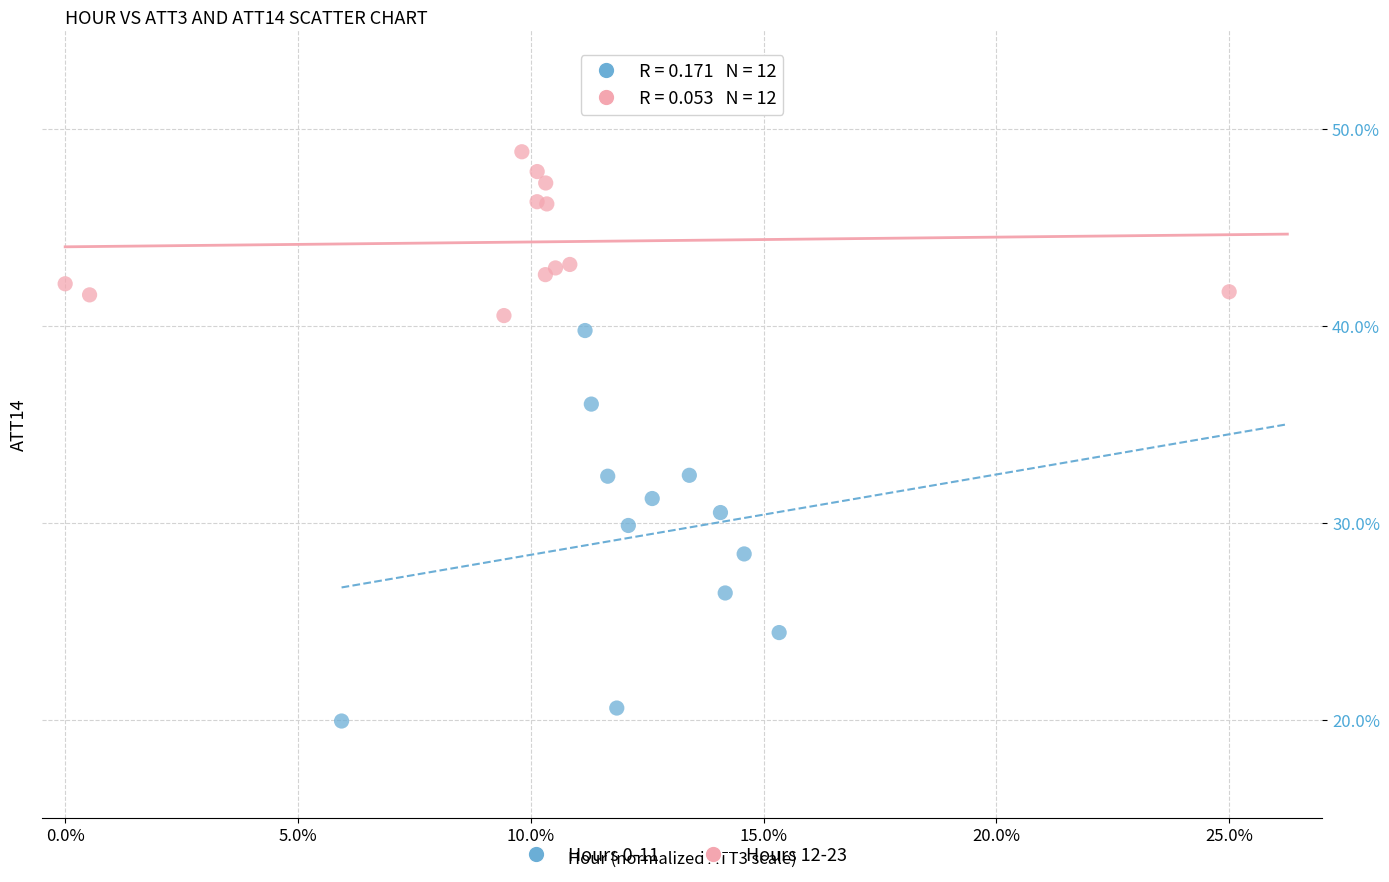

Which series contains the lowest Y value?

Hours 0-11